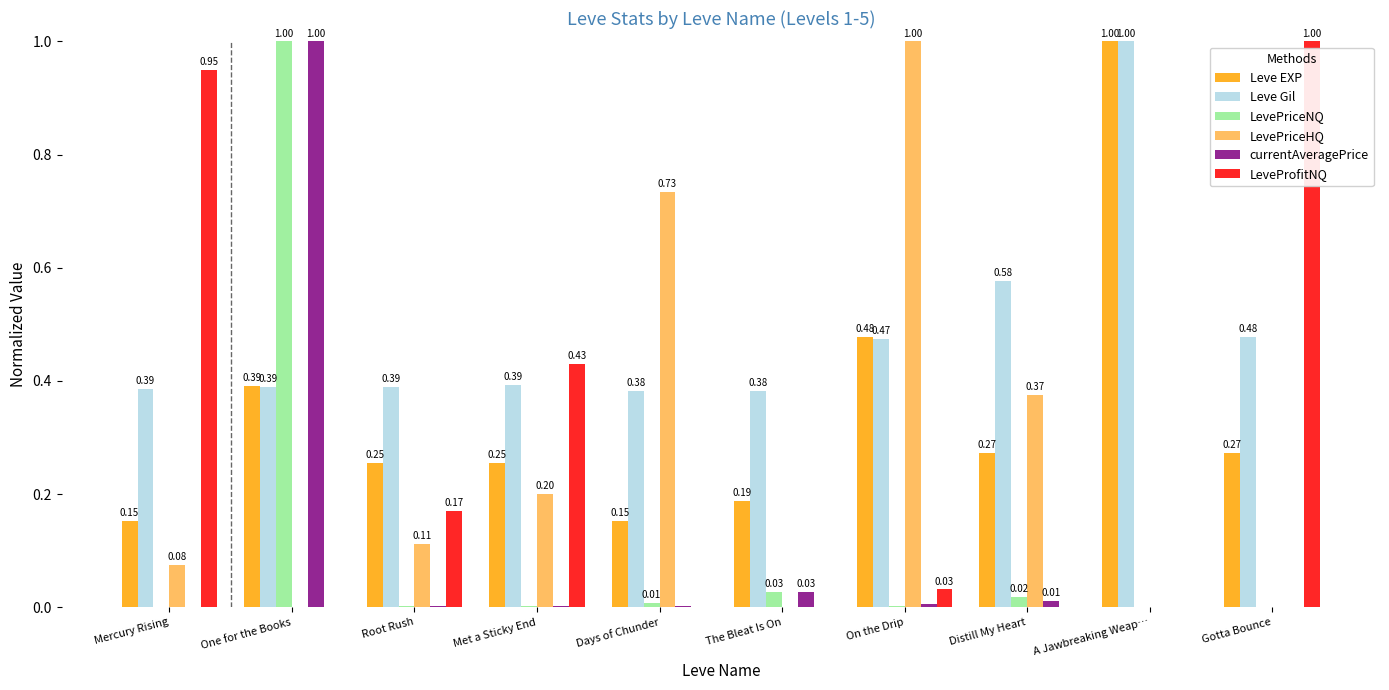

What is the maximum value shown in the chart?

1.0